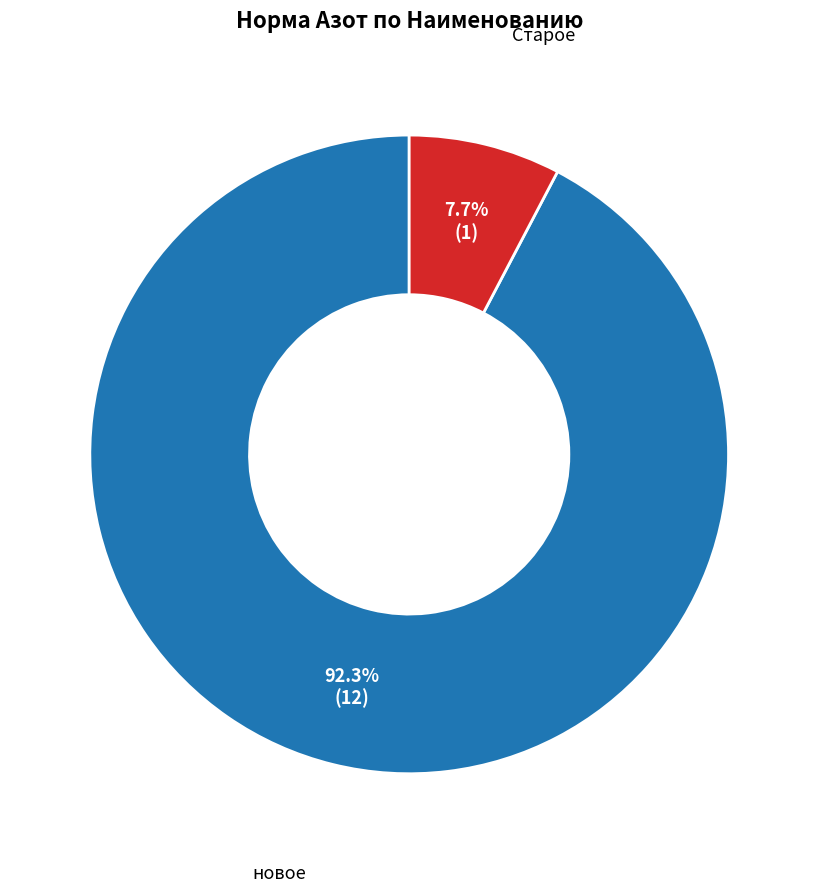

Is there a majority slice in this chart?

Yes